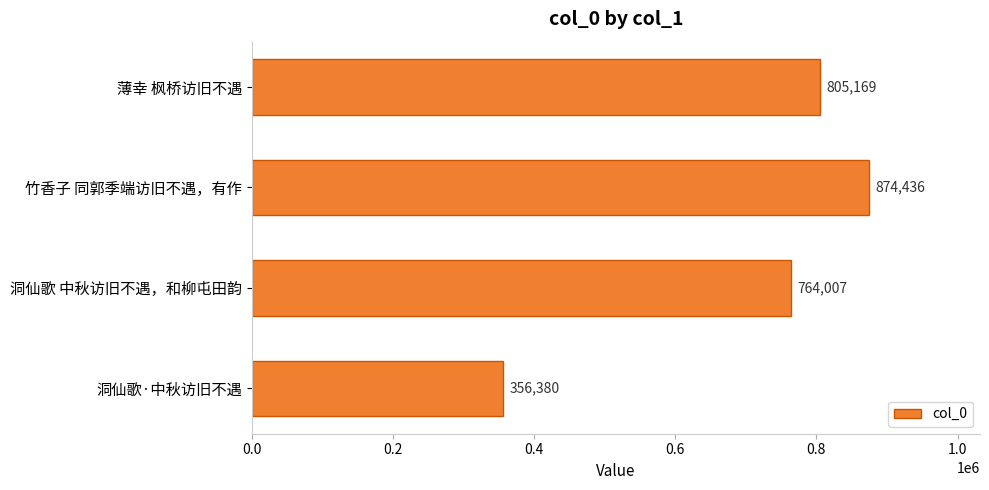

Between 洞仙歌 中秋访旧不遇，和柳屯田韵 and 洞仙歌·中秋访旧不遇, which is larger?

洞仙歌 中秋访旧不遇，和柳屯田韵